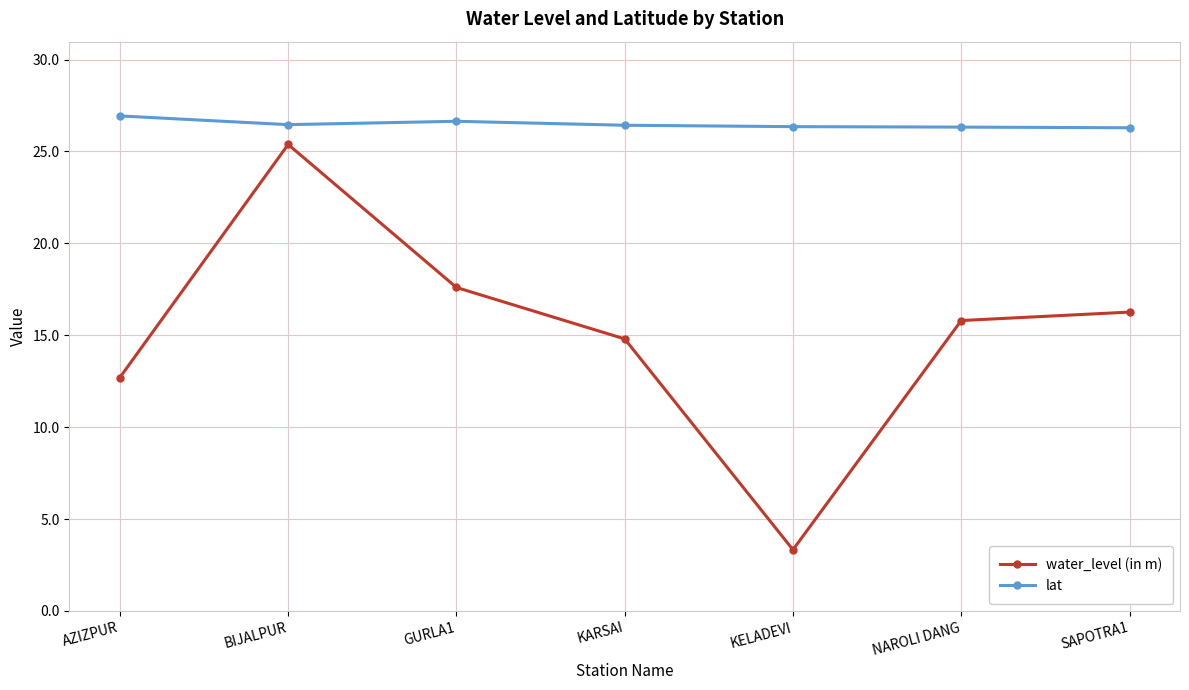

What is the greatest value displayed?

26.9